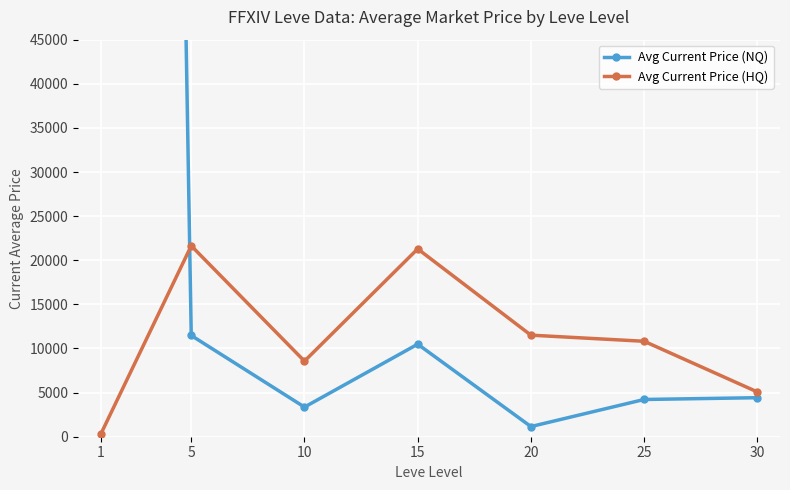

What are all the series names shown in the legend?

Avg Current Price (NQ), Avg Current Price (HQ)